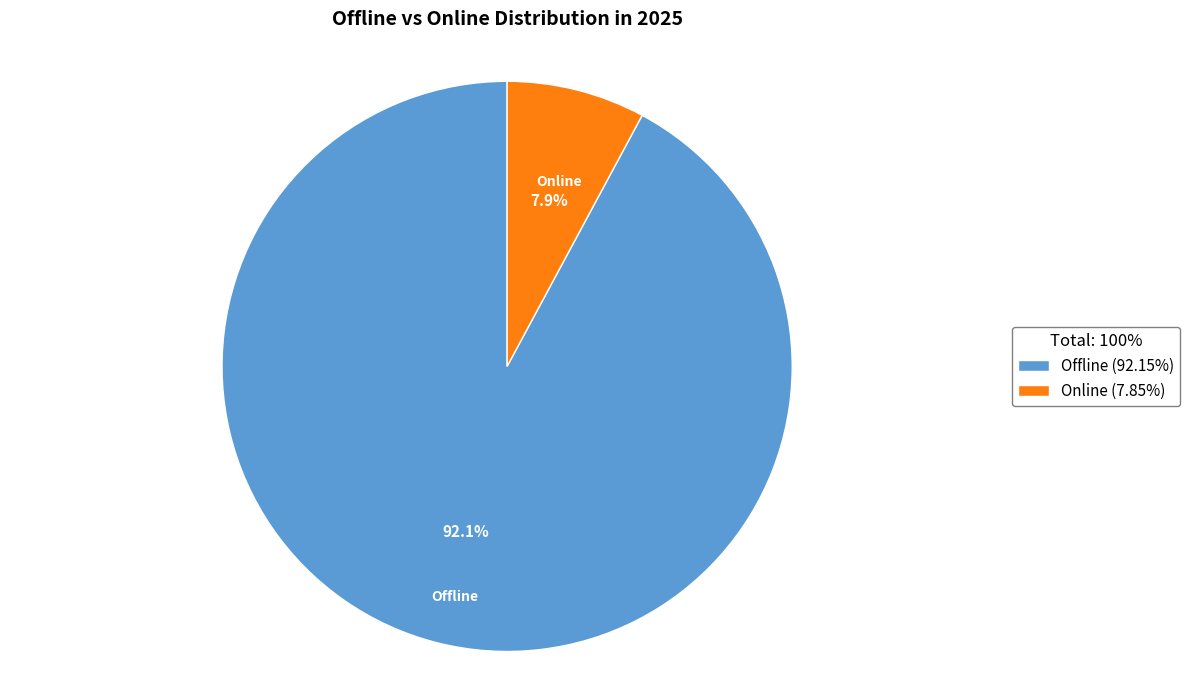

Is it true that Offline is 80% of the pie?

False